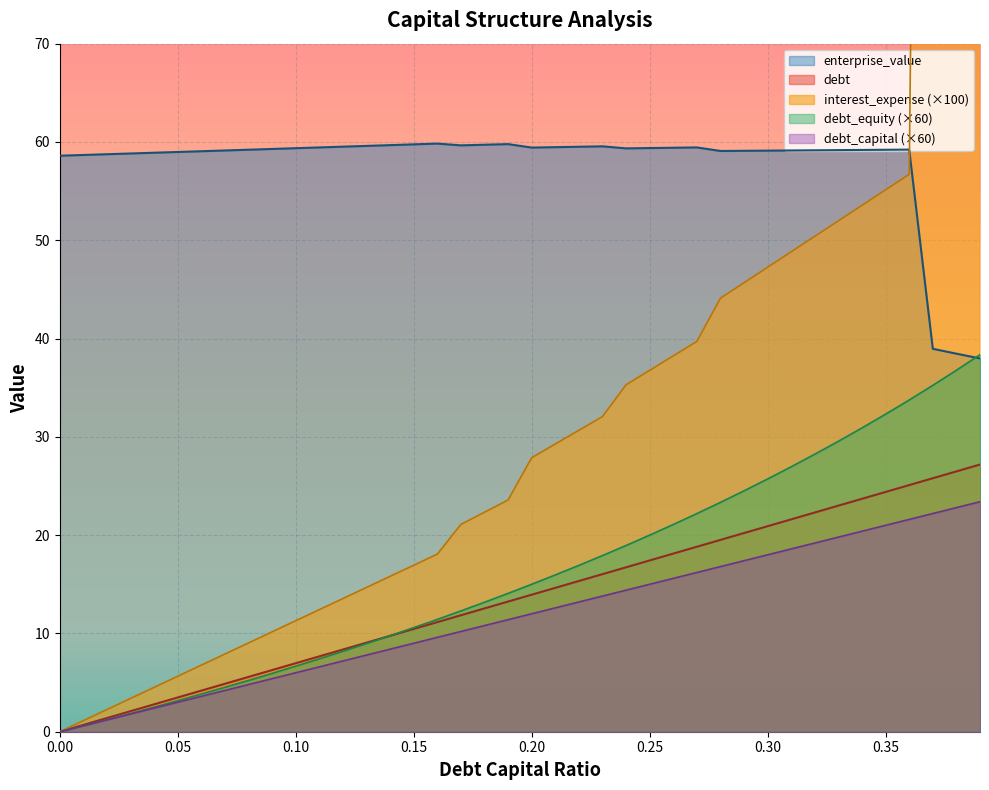

What is the difference between the maximum and minimum values in the enterprise_value series?

21.9